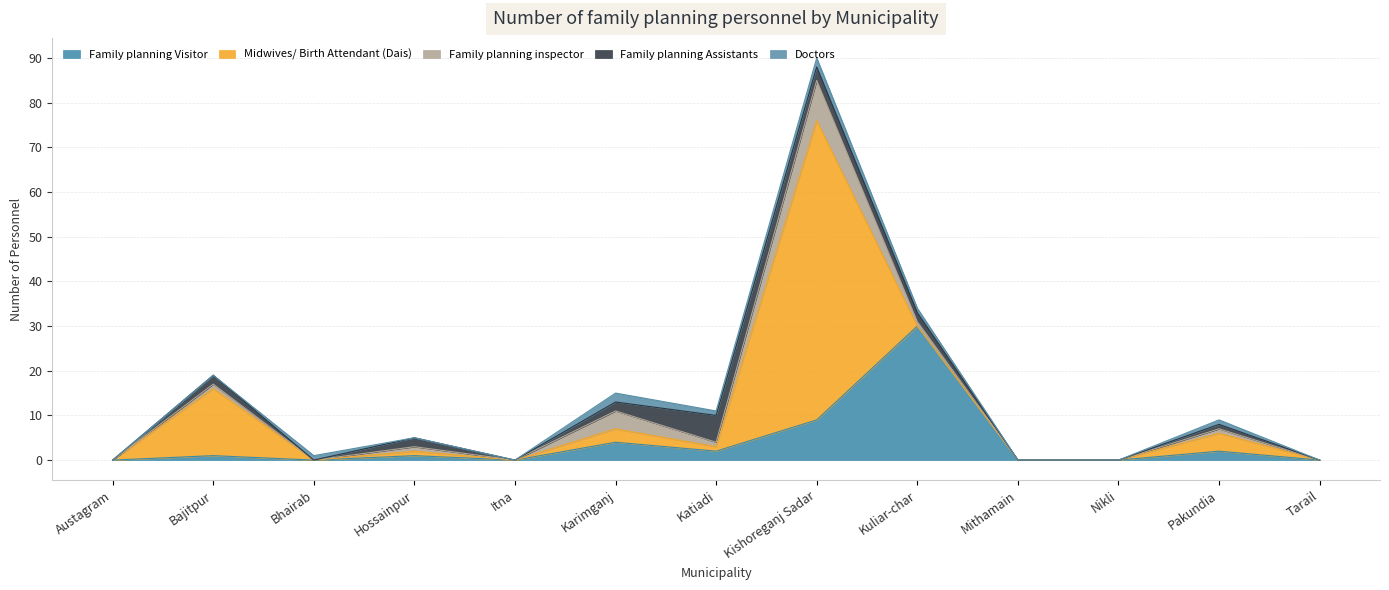

What is the greatest value displayed?

67